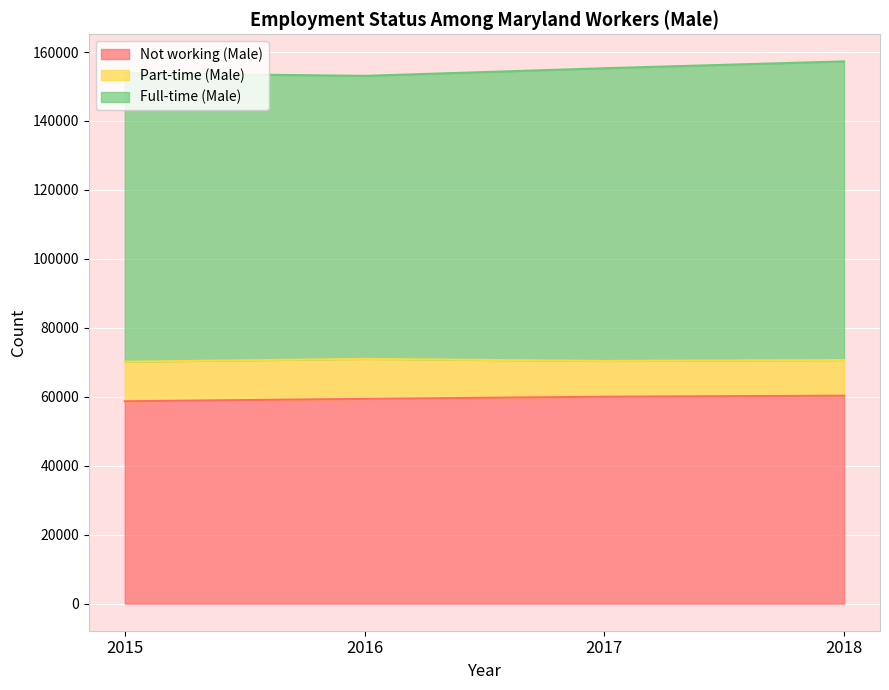

Where is Not working (Male) nearest to the value 59505?

2016